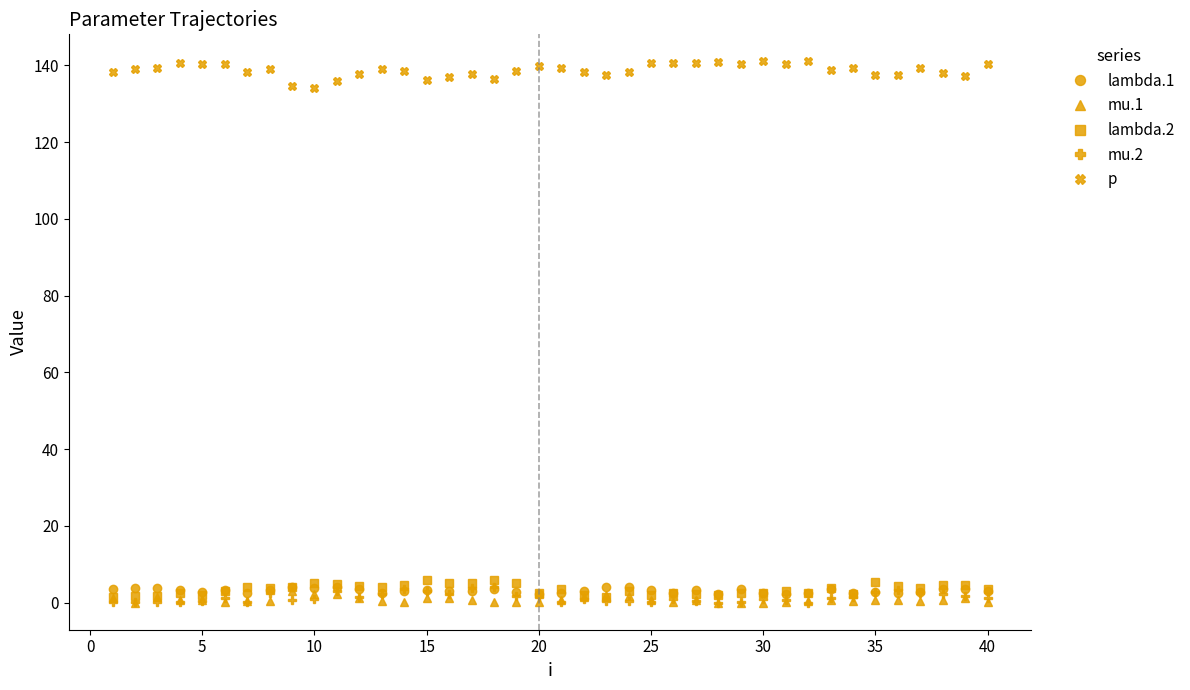

At how many categories does at least one series exceed 98?

40